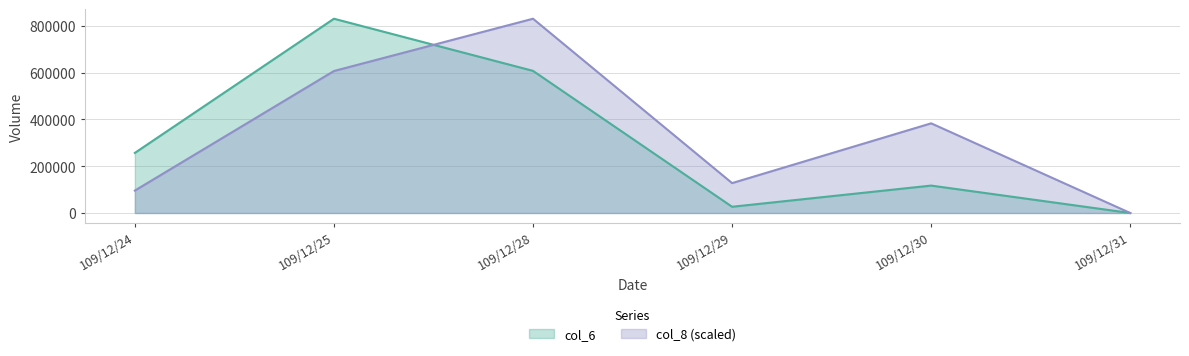

The col_8 series shows 830860.0 at 109/12/28. True or false?

True